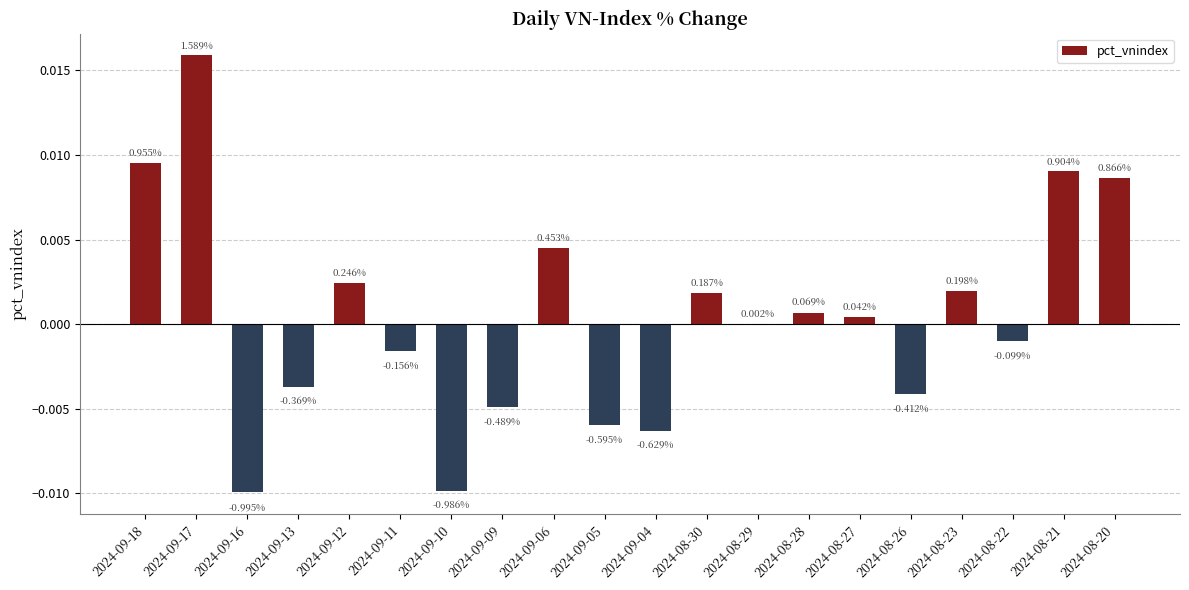

Rank the categories by value from lowest to highest.

2024-09-16, 2024-09-10, 2024-09-04, 2024-09-05, 2024-09-09, 2024-08-26, 2024-09-13, 2024-09-11, 2024-08-22, 2024-08-29, 2024-08-27, 2024-08-28, 2024-08-30, 2024-08-23, 2024-09-12, 2024-09-06, 2024-08-20, 2024-08-21, 2024-09-18, 2024-09-17